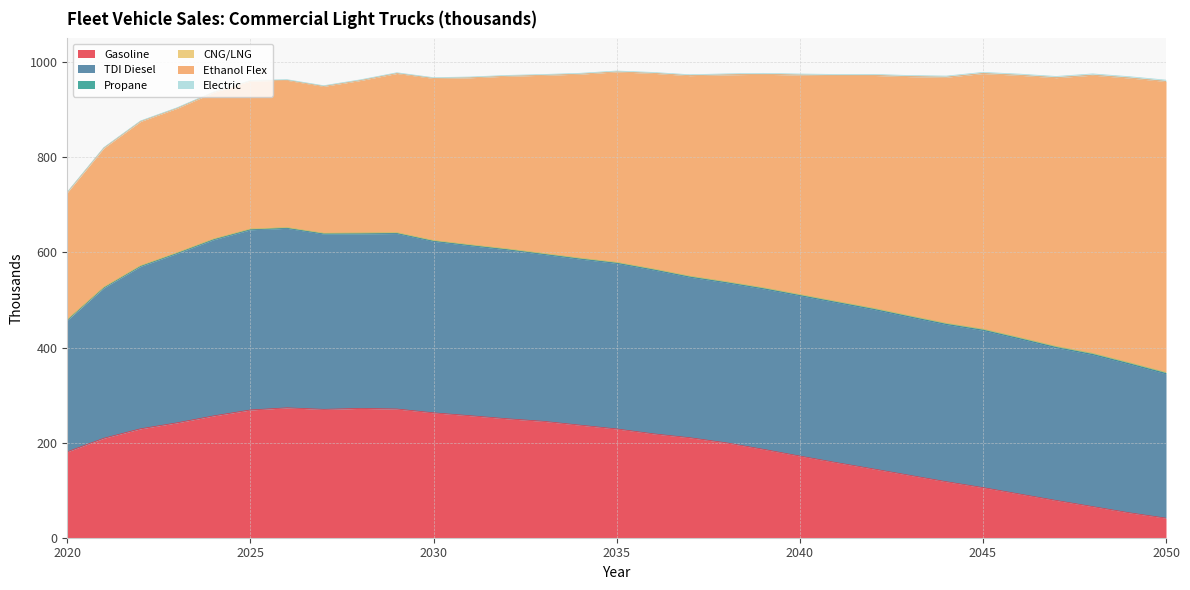

What value does the Electric series have at 2047?

2.6